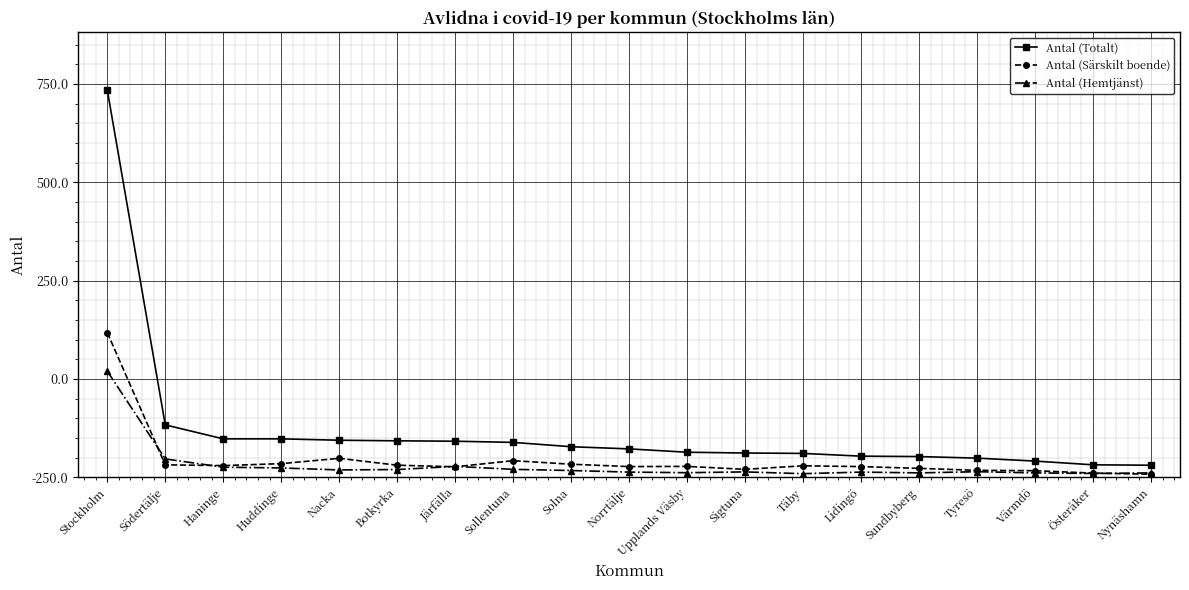

Which category has the lowest value across all series?

Nynäshamn